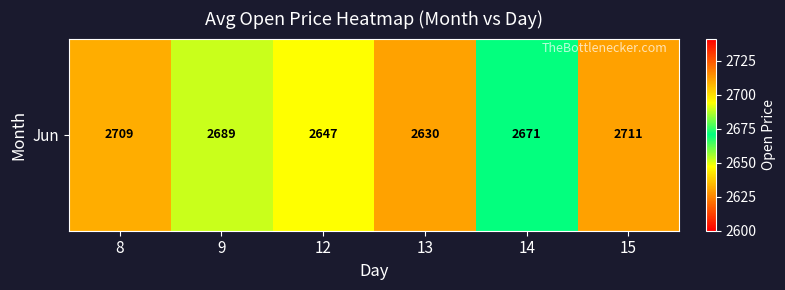

At which label is the value closest to 2670?

14